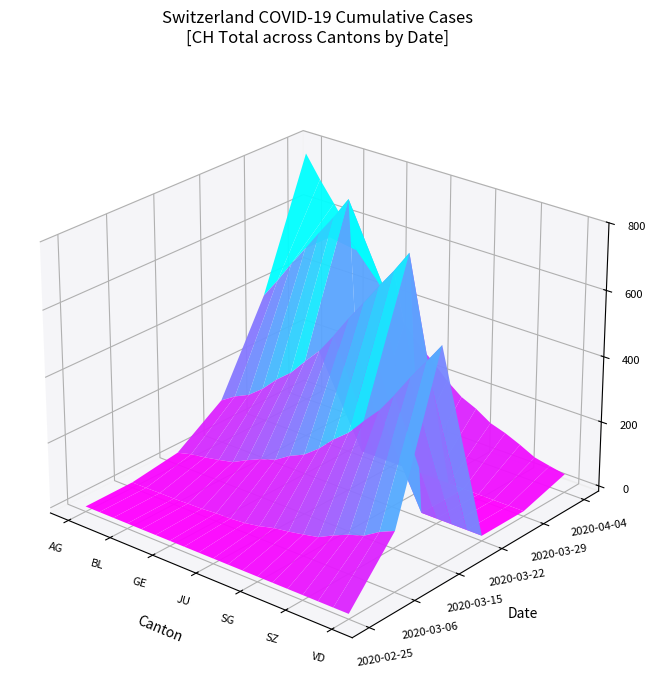

How many series are shown in this chart?

6